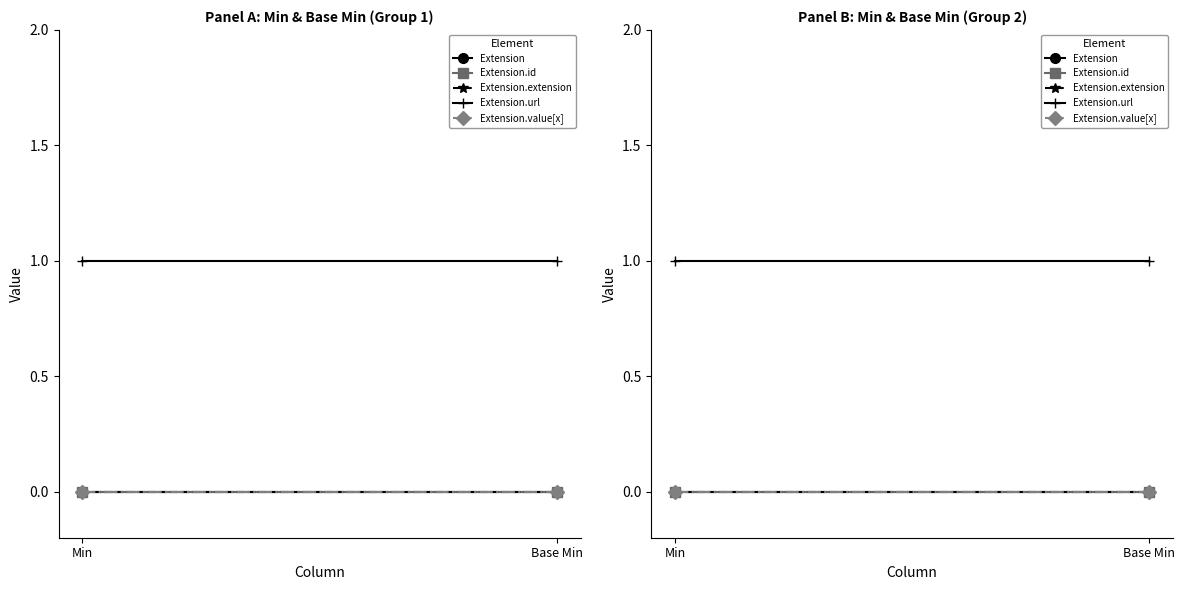

Is the value of Extension.id at Min greater than the value of Extension.url at Base Min?

No